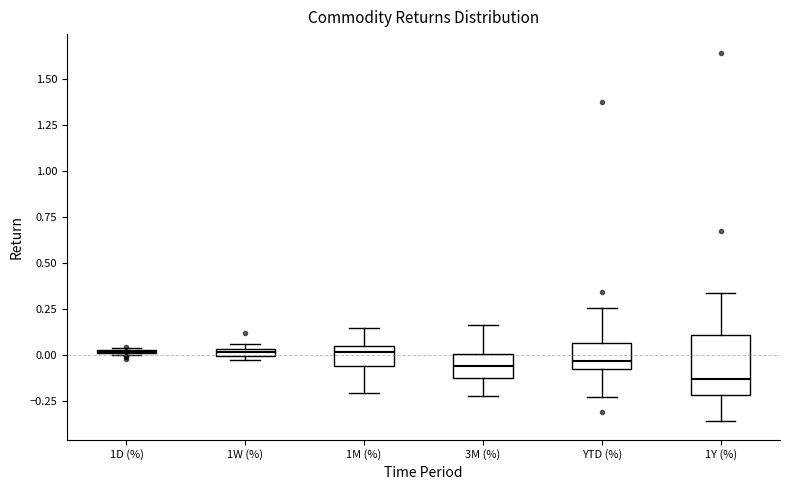

Where does the upper whisker of the box for YTD (%) end on the y-axis? The values are not printed on the chart, so give them approximately, as read against the axis.

0.25